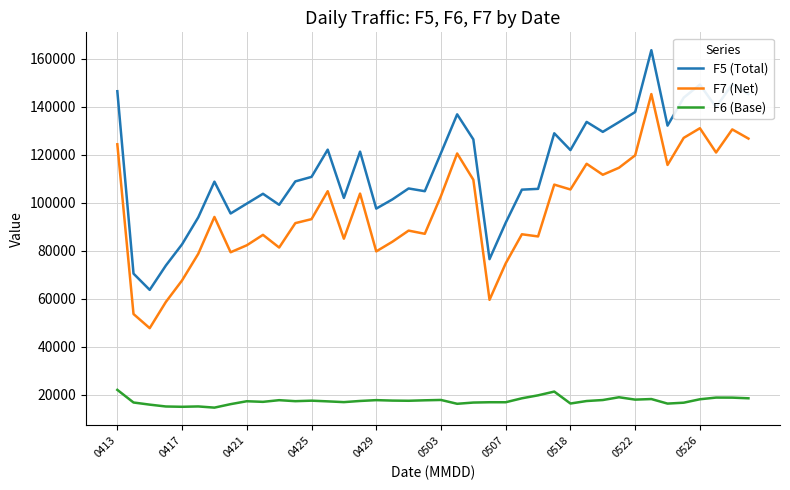

What are all the series names shown in the legend?

F5 (Total), F7 (Net), F6 (Base)